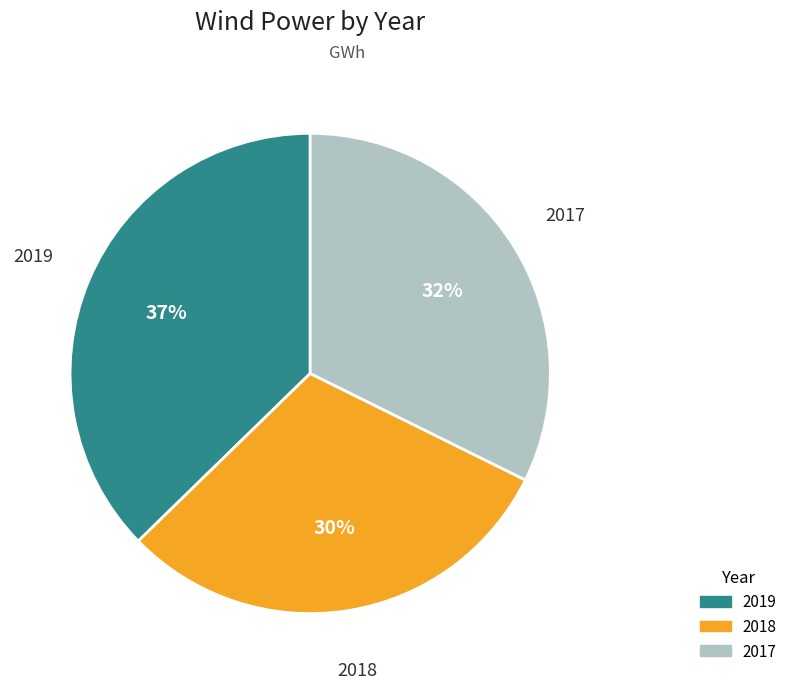

To the nearest percent, what portion does 2018 represent?

30%